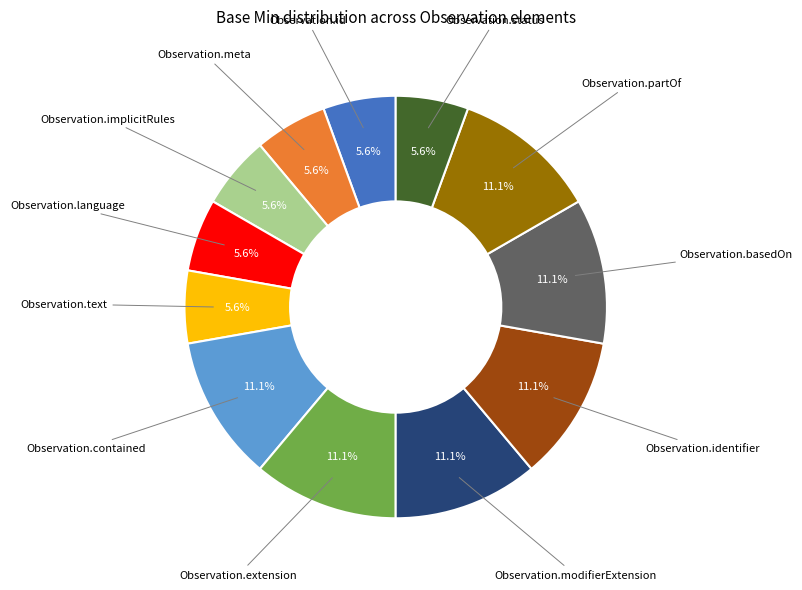

Is there any slice that represents more than half of the pie?

No